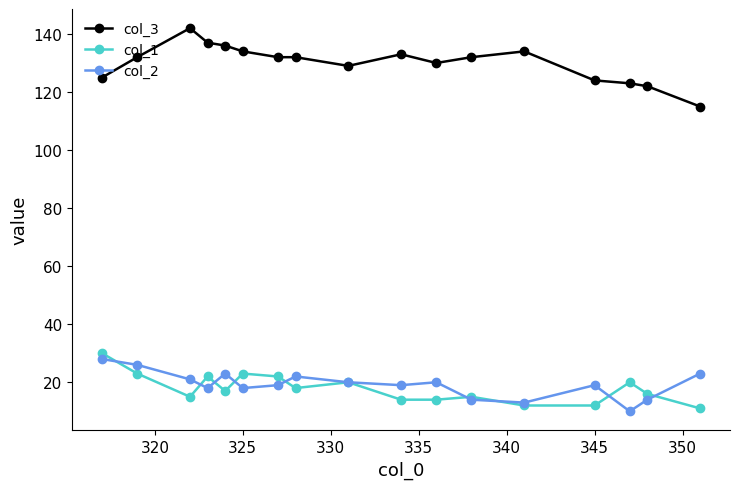

What is the value of the col_1 point at the 1st from the left?

30